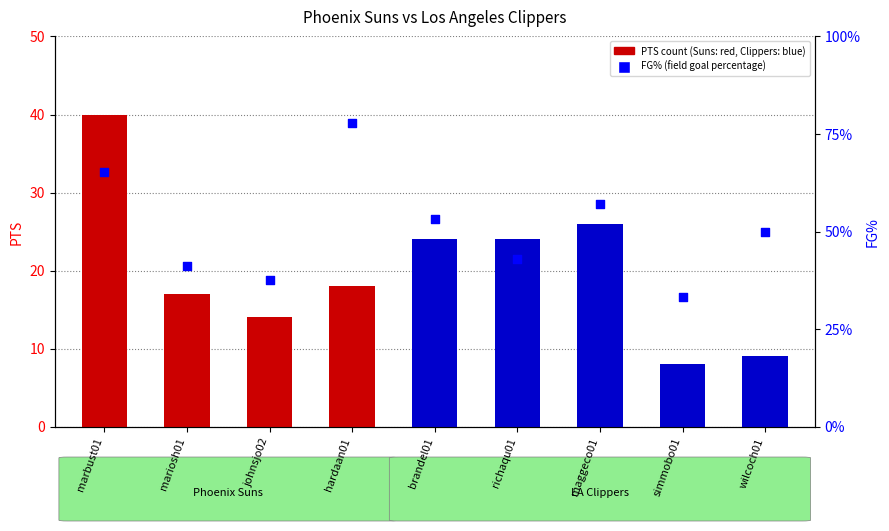

Is the value of FG% (percentile rank within the sample) at mariosh01 greater than the value of PTS (count) at mariosh01?

No